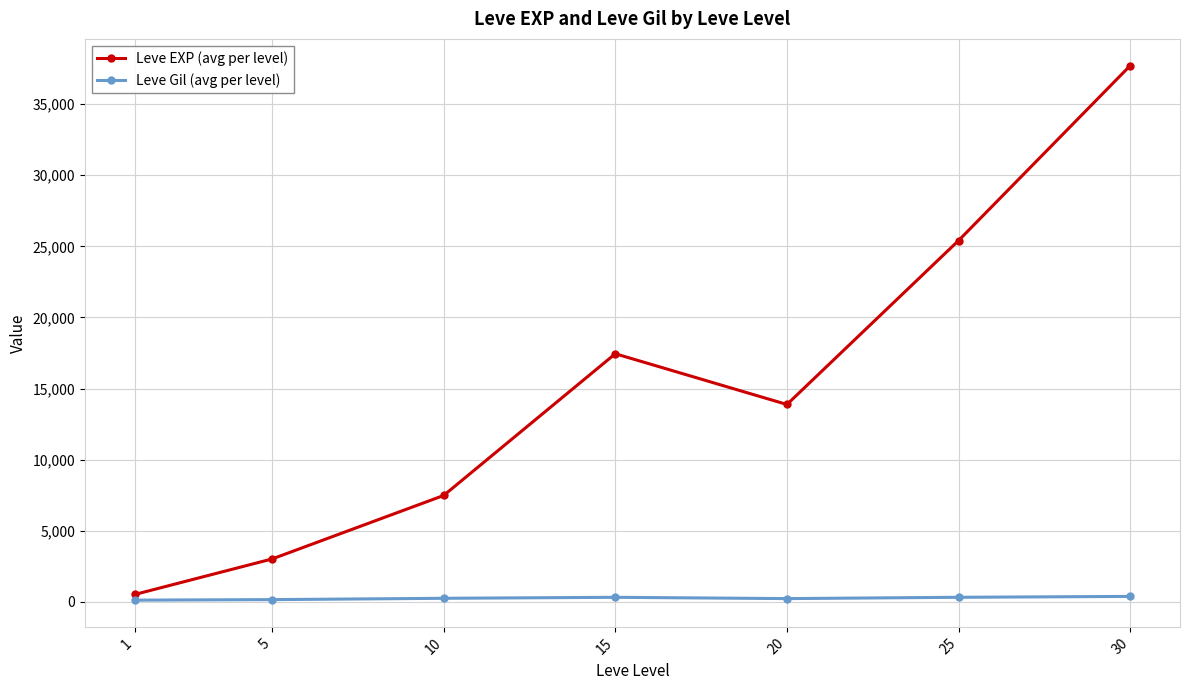

What is the approximate value of Leve EXP (avg per level) at 10?

7475.0